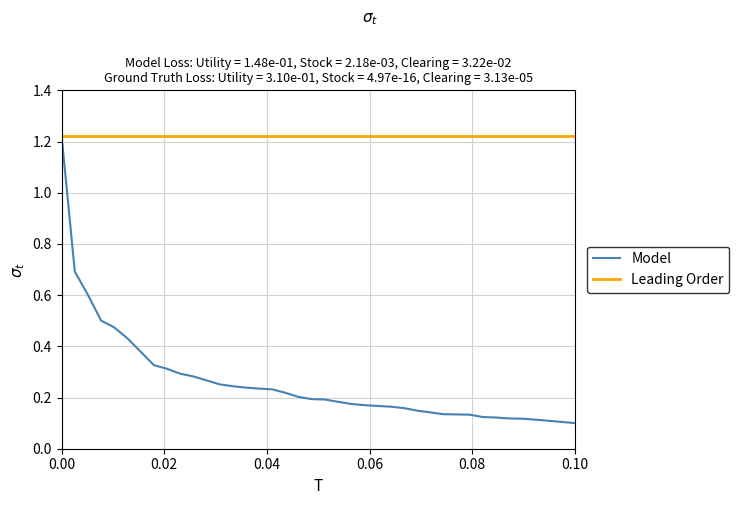

Which series has the largest total across all categories?

Leading Order